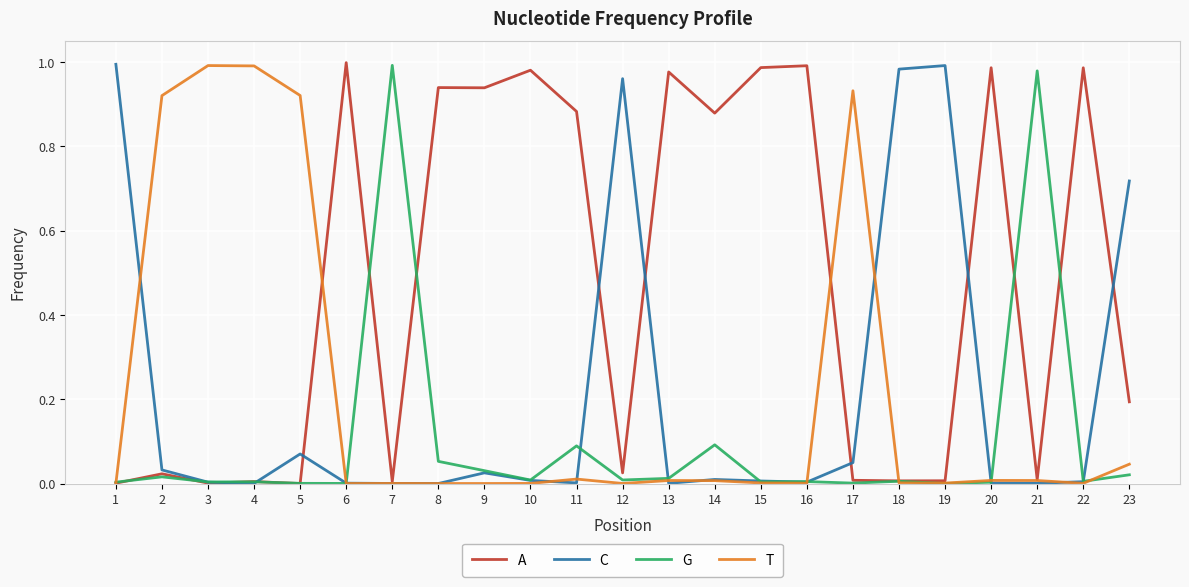

Which series has the largest total across all categories?

A